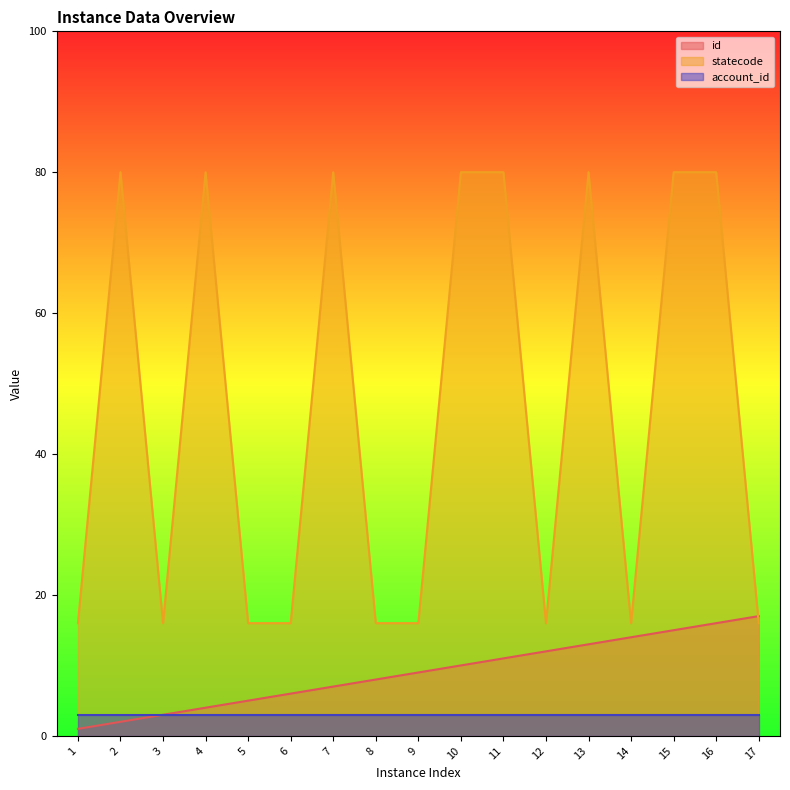

True or false: statecode has a value of 80 at 16.

True